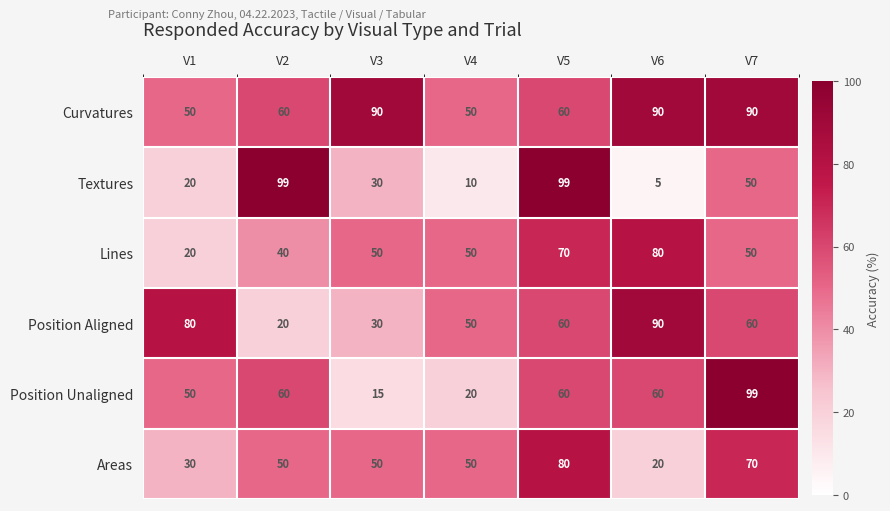

How many distinct data groups are displayed?

6